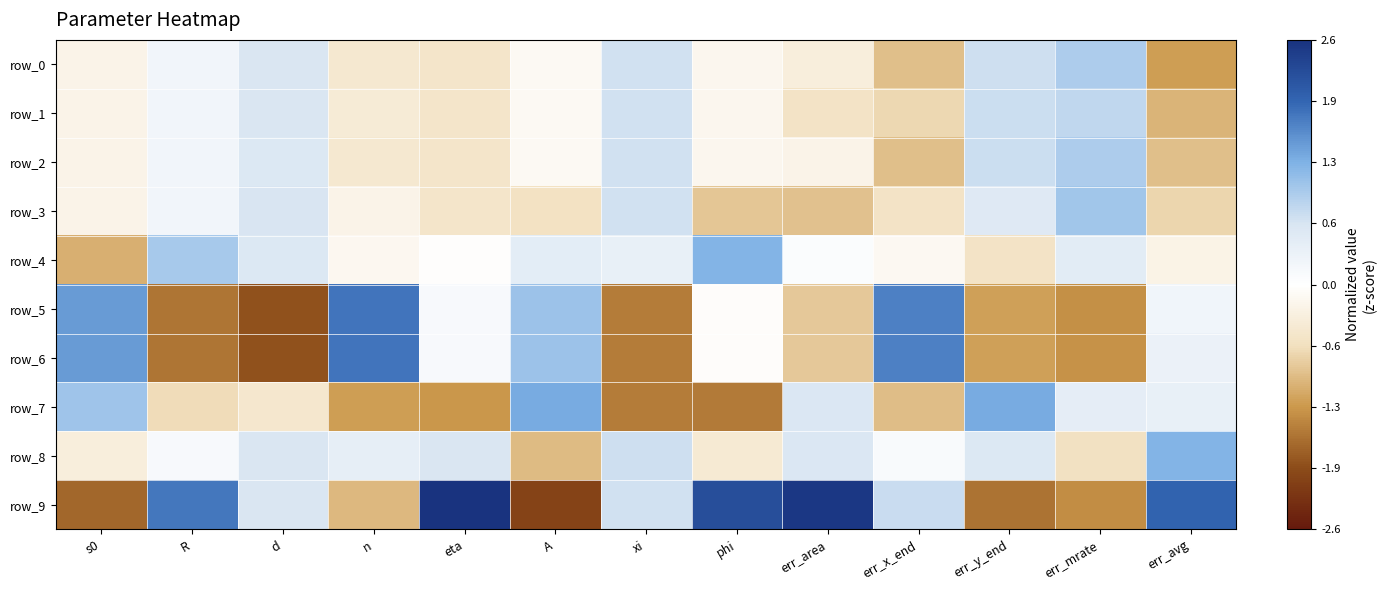

Reading left to right, extract all data points from this chart.

row_0: -0.2	0.2	0.6	-0.5	-0.5	-0.1	0.7	-0.2	-0.4	-0.9	0.7	1.0	-1.3
row_1: -0.2	0.2	0.6	-0.4	-0.5	-0.1	0.7	-0.2	-0.6	-0.7	0.7	0.8	-1.0
row_2: -0.2	0.2	0.6	-0.5	-0.5	-0.1	0.7	-0.2	-0.2	-0.9	0.7	1.0	-0.9
row_3: -0.2	0.2	0.6	-0.2	-0.5	-0.6	0.7	-0.9	-0.9	-0.6	0.5	1.1	-0.7
row_4: -1.1	1.0	0.6	-0.2	-0.0	0.5	0.4	1.3	0.1	-0.1	-0.6	0.5	-0.2
row_5: 1.5	-1.6	-1.9	1.8	0.1	1.1	-1.5	-0.1	-0.9	1.7	-1.2	-1.4	0.2
row_6: 1.5	-1.6	-1.9	1.8	0.1	1.1	-1.5	-0.1	-0.9	1.7	-1.2	-1.3	0.3
row_7: 1.1	-0.7	-0.5	-1.3	-1.3	1.4	-1.5	-1.5	0.6	-1.0	1.3	0.4	0.4
row_8: -0.3	0.1	0.6	0.4	0.6	-1.0	0.7	-0.4	0.6	0.1	0.6	-0.6	1.3
row_9: -1.7	1.8	0.6	-1.0	2.6	-2.1	0.7	2.2	2.5	0.8	-1.6	-1.4	2.0